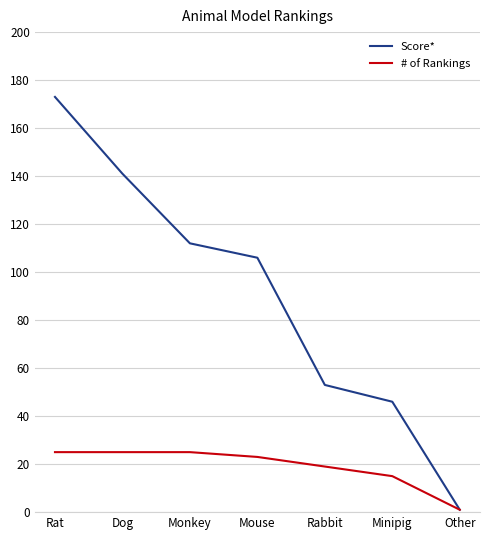

At which label does # of Rankings first exceed 23?

Rat